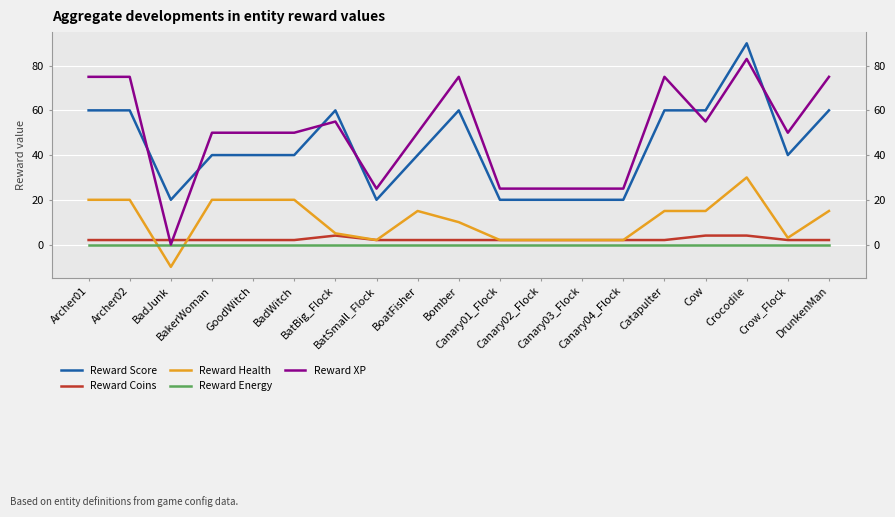

Where does the Reward Score series first go above 40?

Archer01